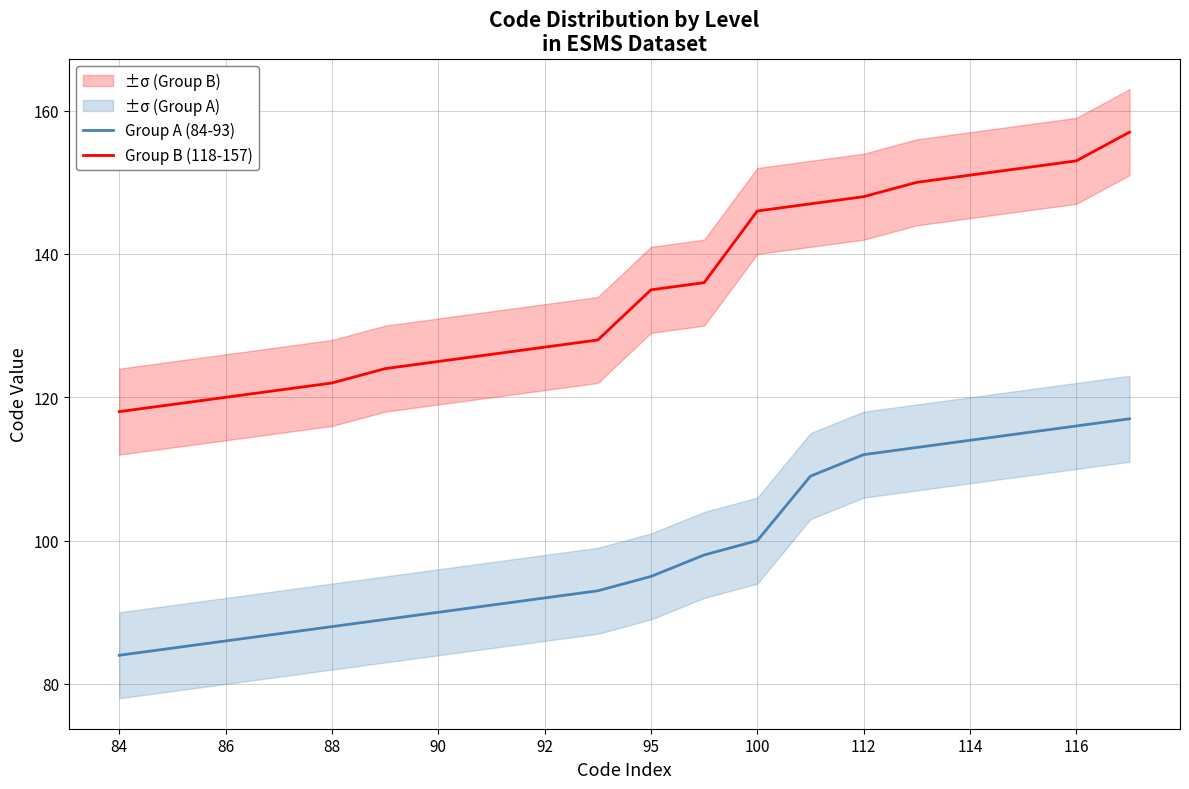

At which category does the chart reach its peak across all series?

19